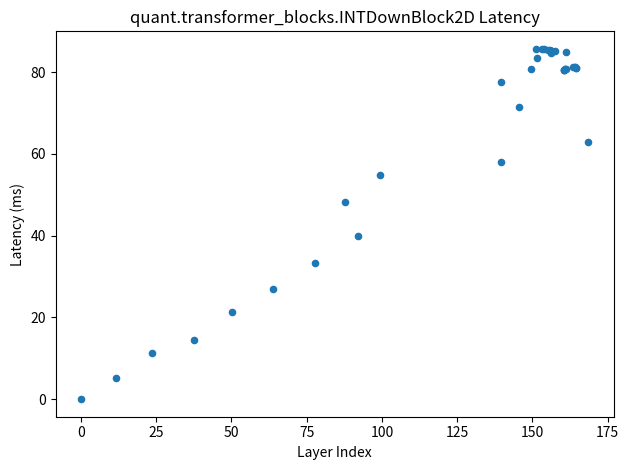

What Y value in the scatter plot is closest to 42?

39.8